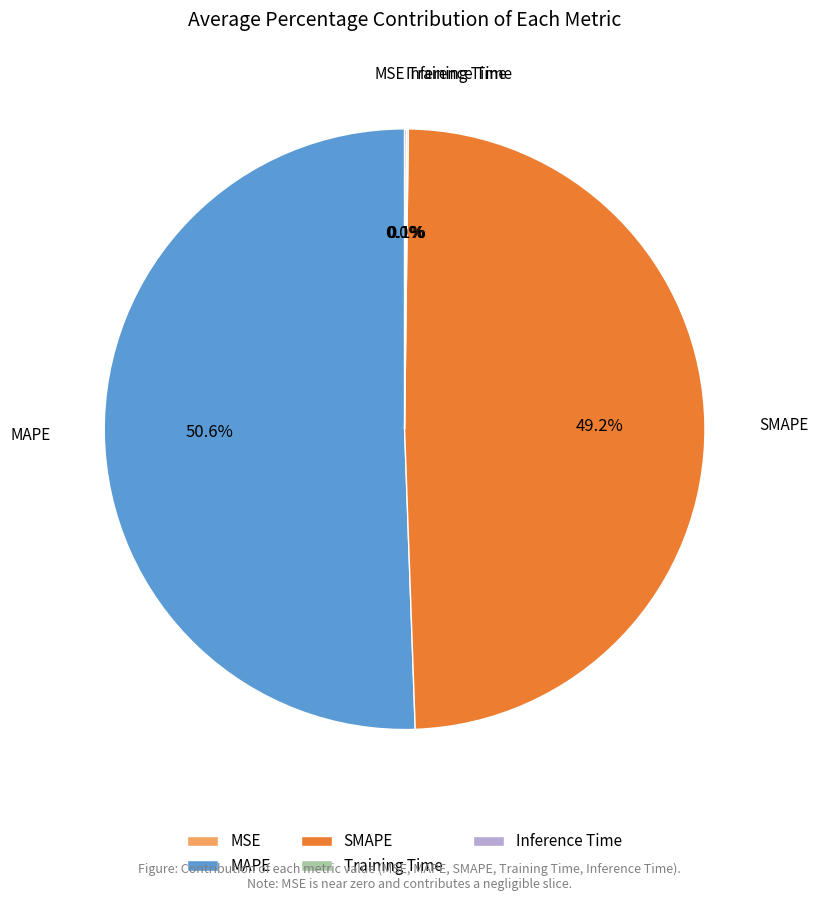

Which slice represents more than half of the pie?

MAPE